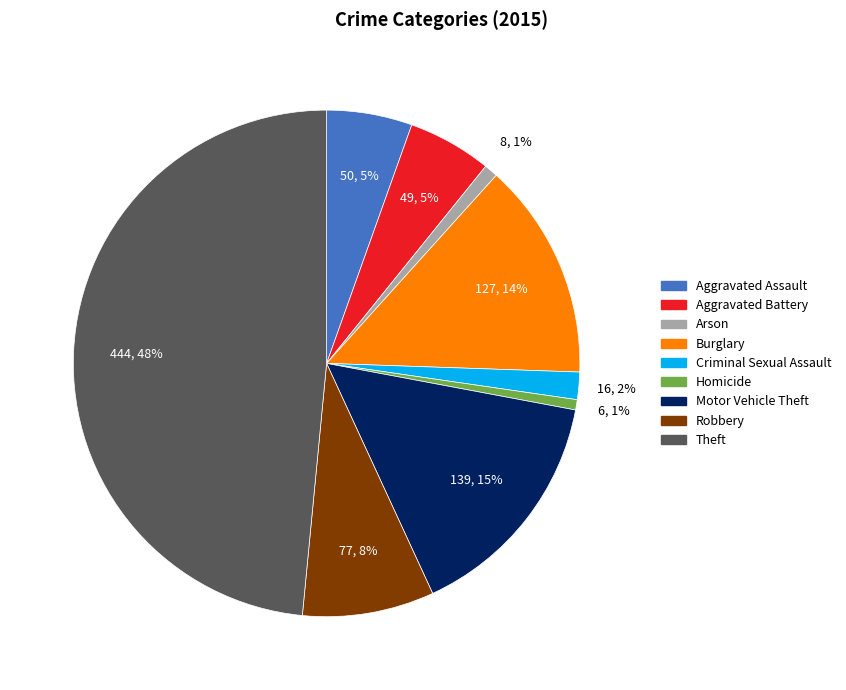

Which slice is the largest?

Theft